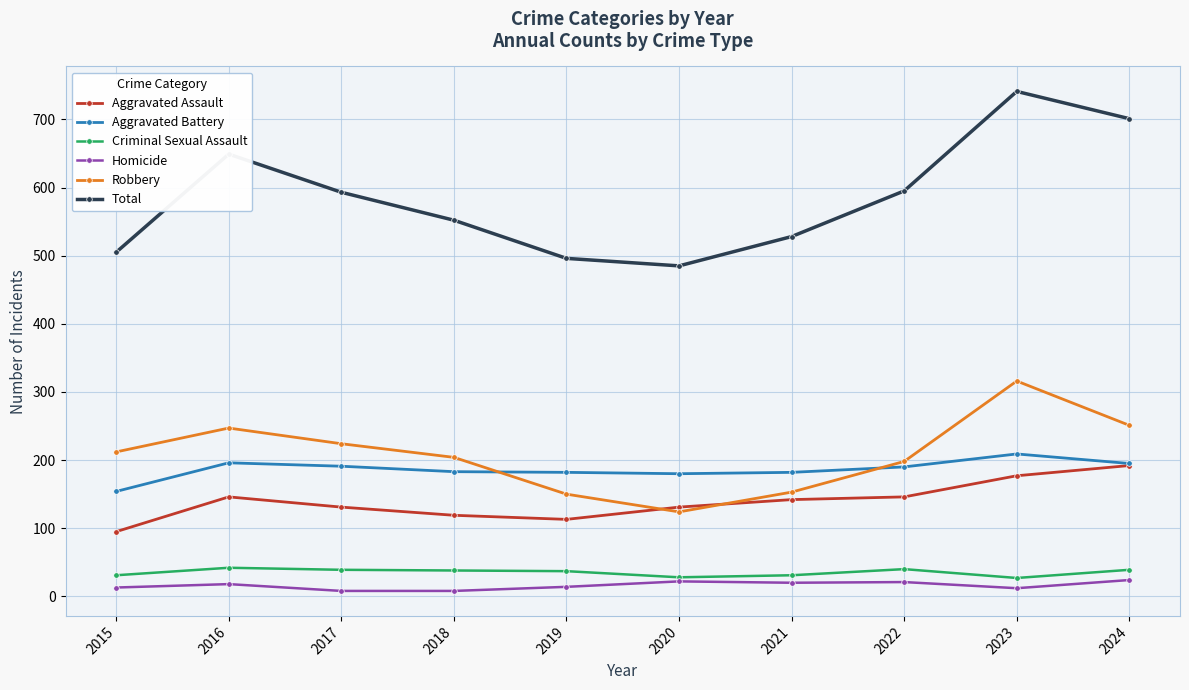

How many lines are shown in the chart?

6